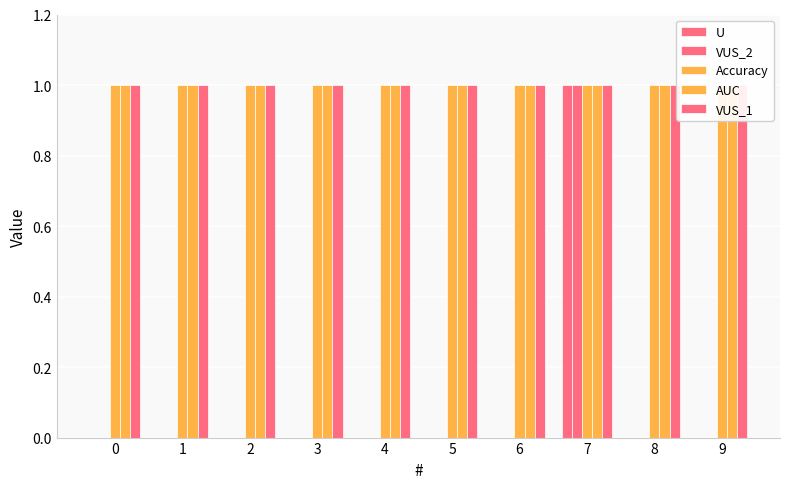

Is it true that VUS_2 equals 0 at 5?

True